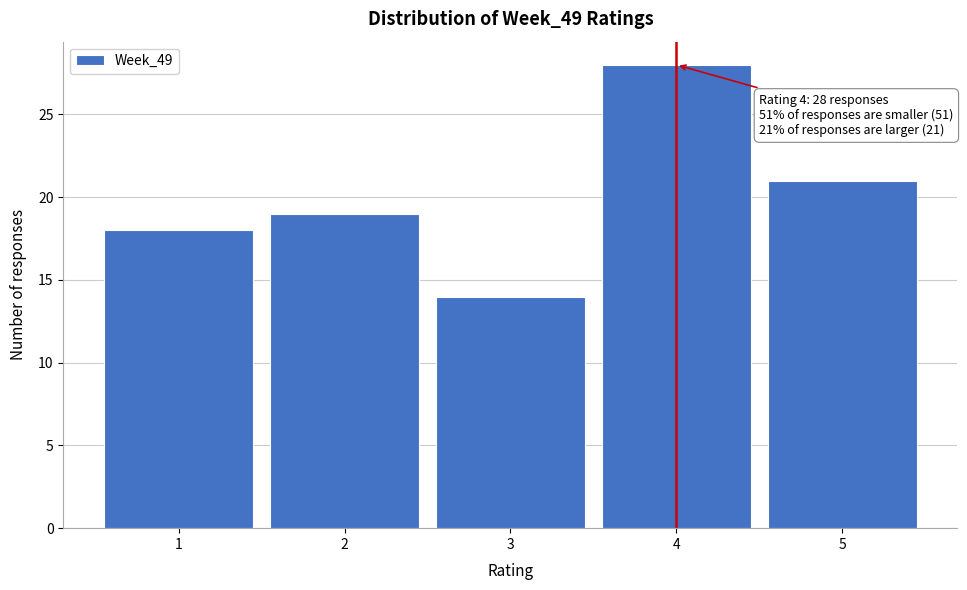

Over which range of the x-axis is the bar tallest?

3.5 to 4.5